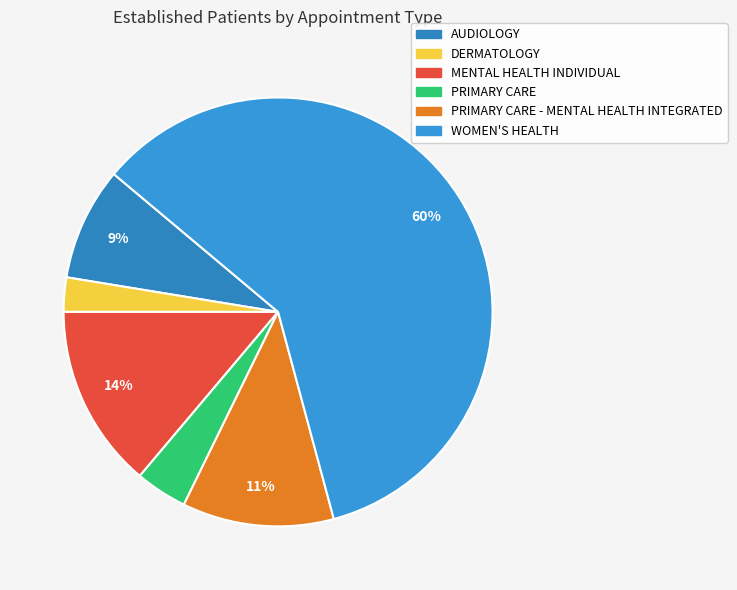

Which category has the smallest portion of the pie?

DERMATOLOGY